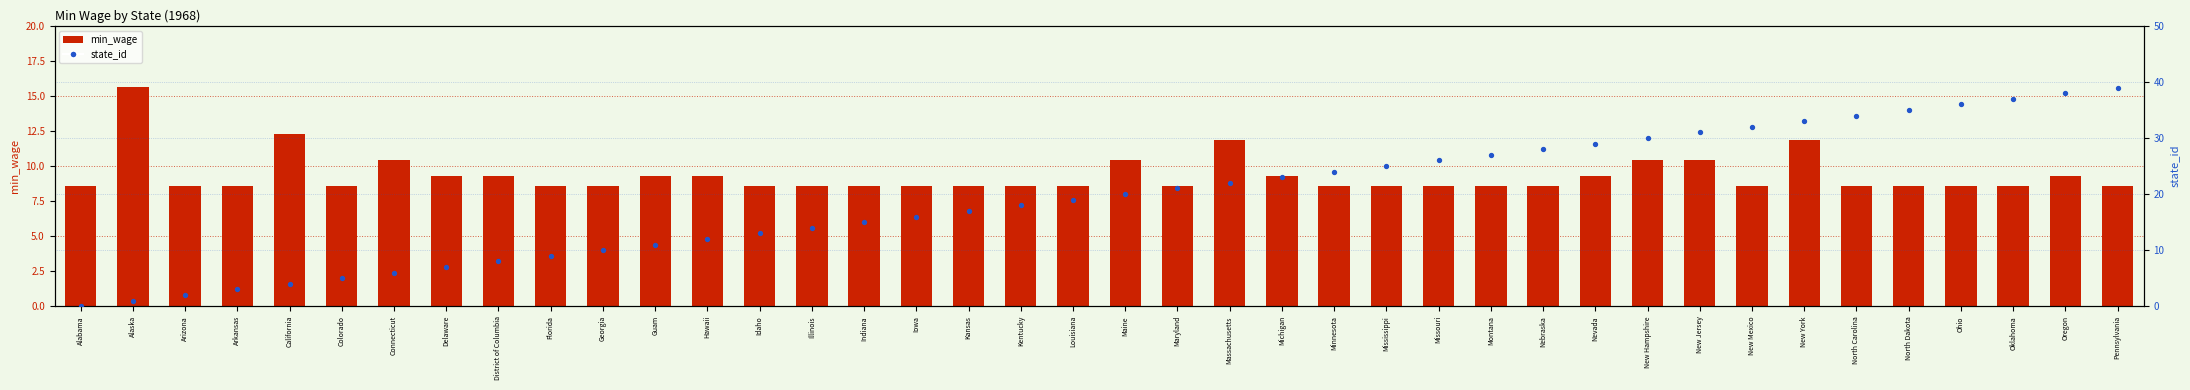

Is the value of state_id at Georgia greater than the value of min_wage at Mississippi?

Yes